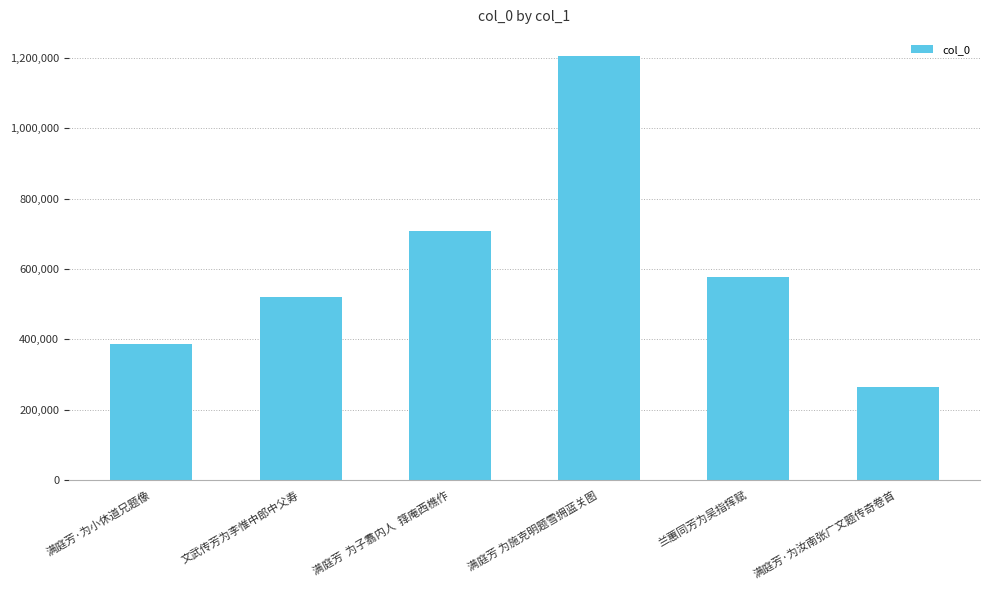

Does the chart contain stacked bars?

No